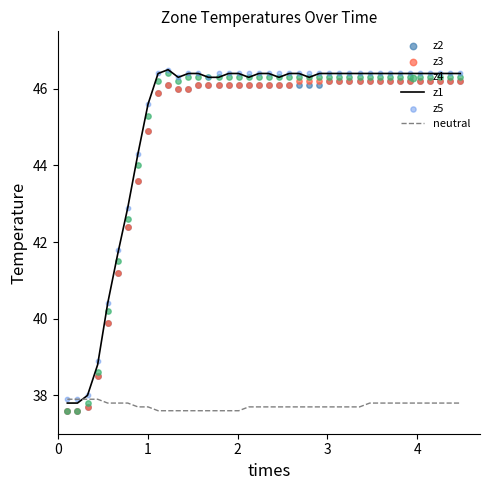

What is the lowest value of the z1 series?

37.8